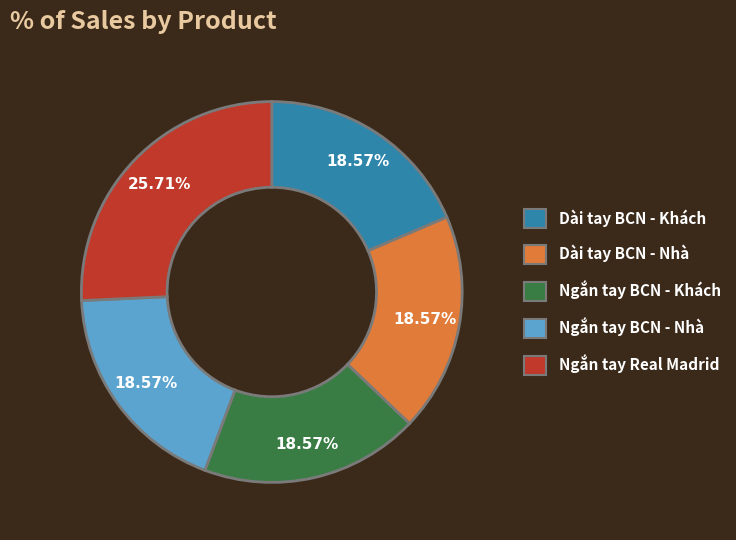

Is there a majority slice in this chart?

No